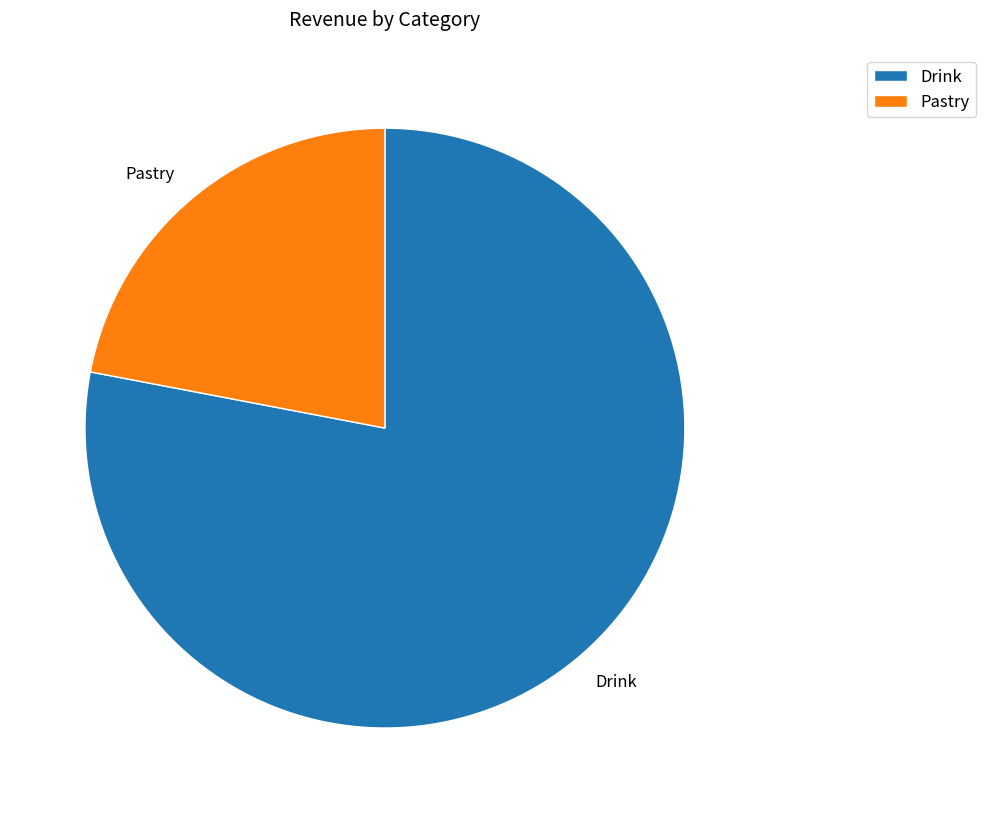

Is Drink the majority of the pie?

Yes